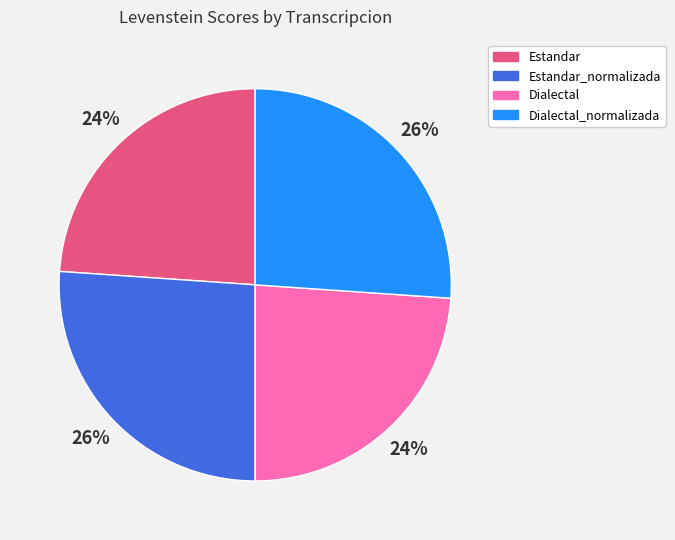

Which has a higher value, Estandar or Estandar_normalizada?

Estandar_normalizada